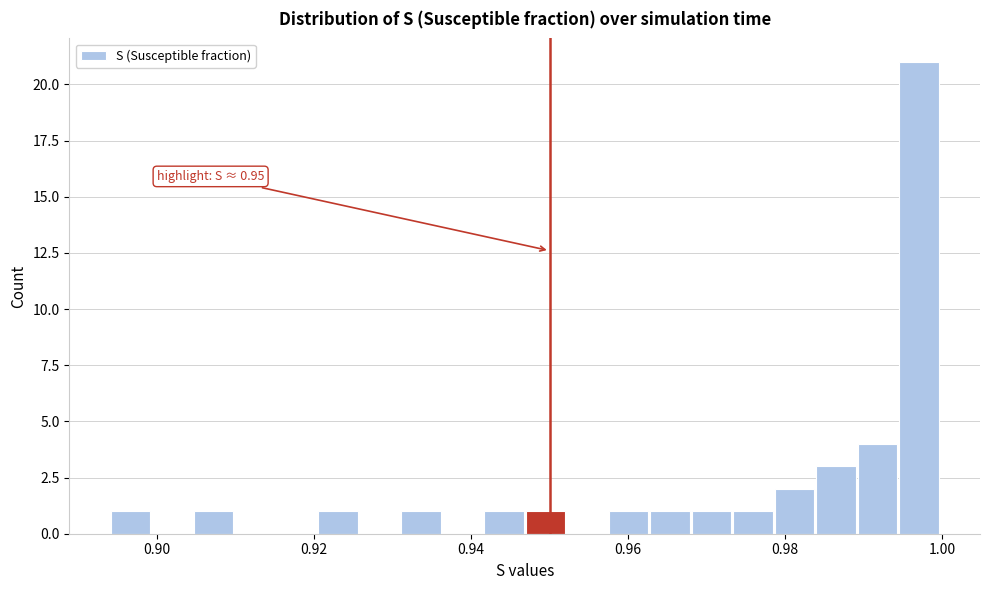

Around what value on the x-axis is the tallest bar? Give the approximate position of its centre, as read against the axis.

0.998